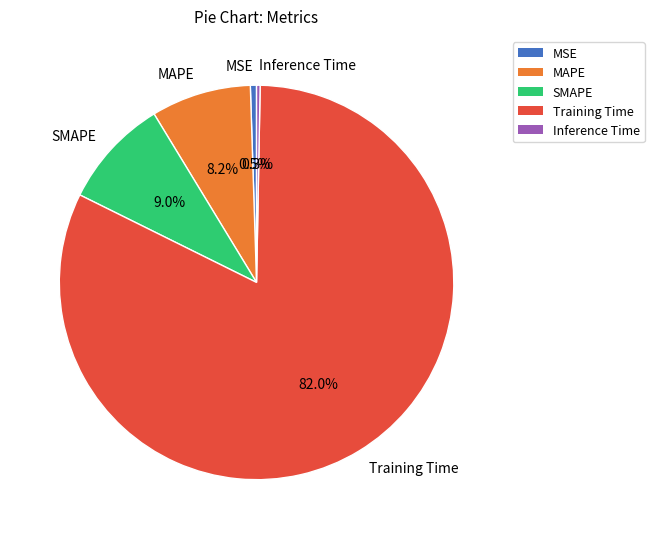

What is the majority slice?

Training Time